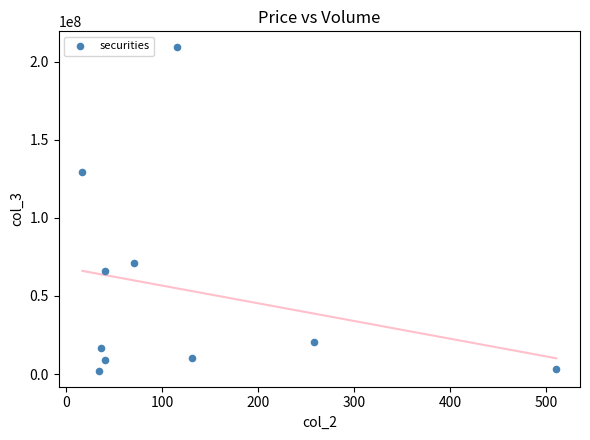

What Y value in the scatter plot is closest to 105656210?

129475225